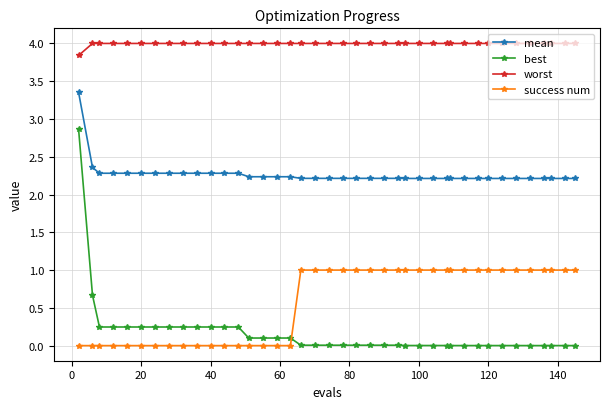

How many categories are shown in the chart?

40